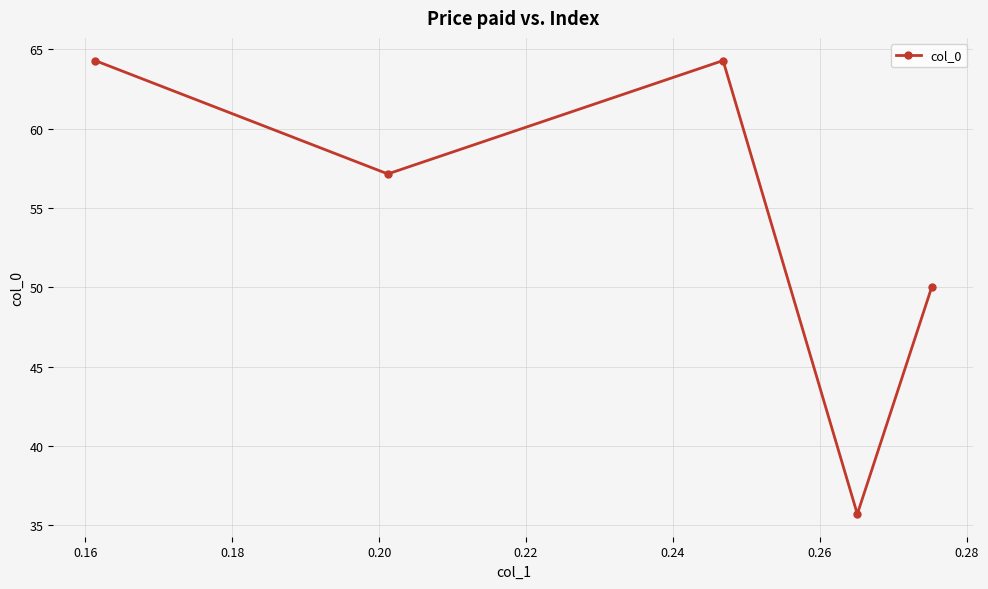

Reading left to right, list all the values displayed in this chart.

64.3	57.1	64.3	35.7	50.0